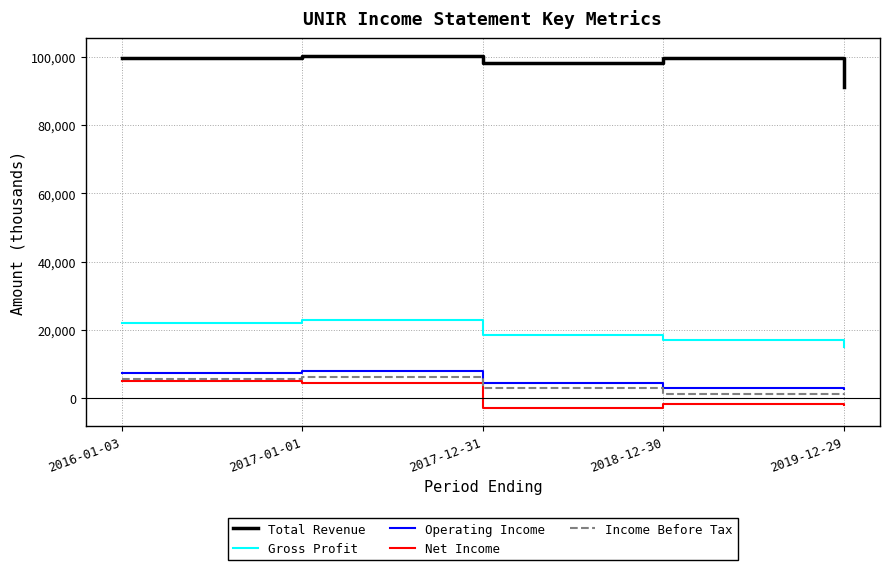

True or false: Net Income and Gross Profit cross at least once.

False